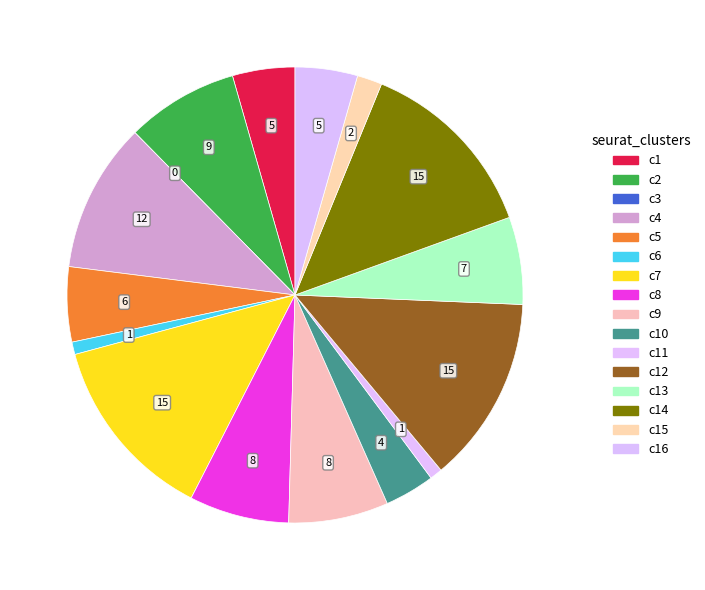

How many slices are in this pie chart?

16